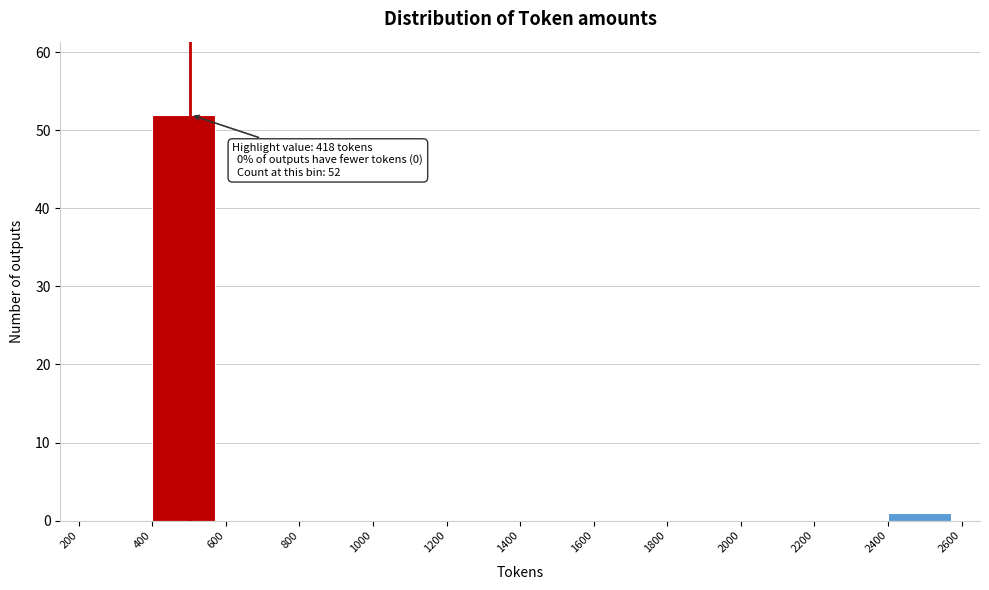

Which range on the x-axis has the tallest bar?

400 to 600